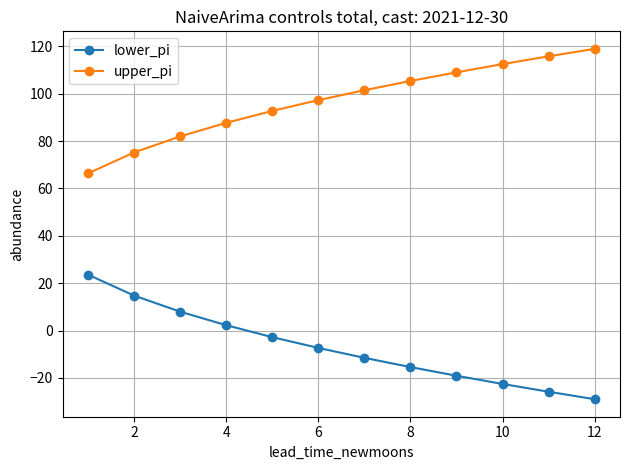

How many values in the upper_pi series are below 101?

6